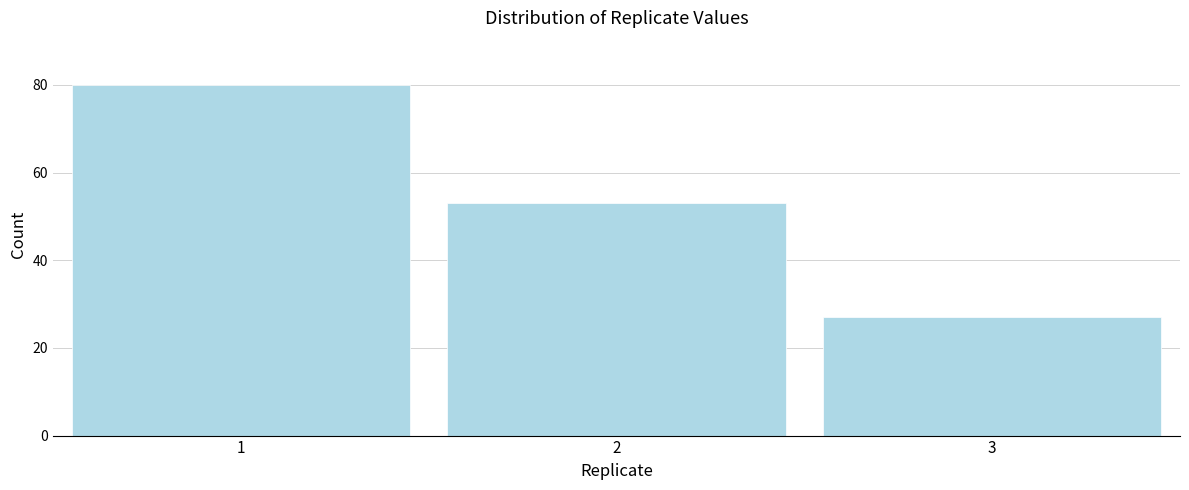

Reading left to right, extract all data points from this chart.

80	53	27